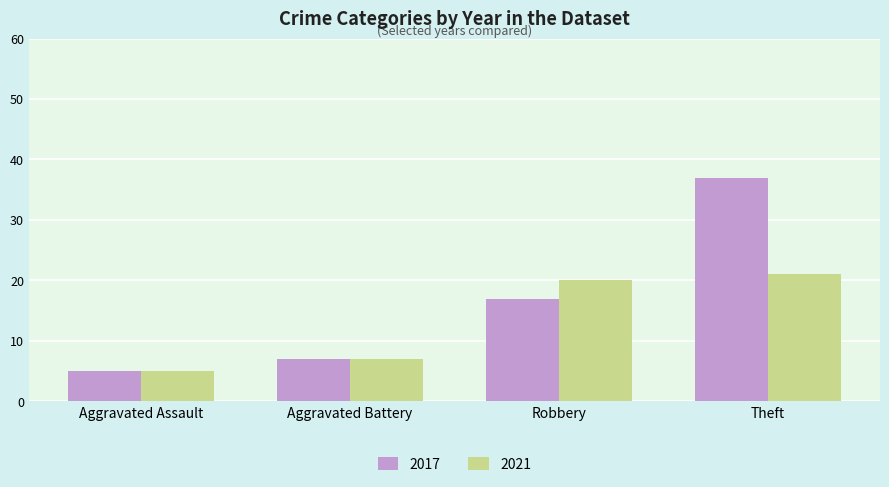

What is the total value across all series at Aggravated Battery?

14